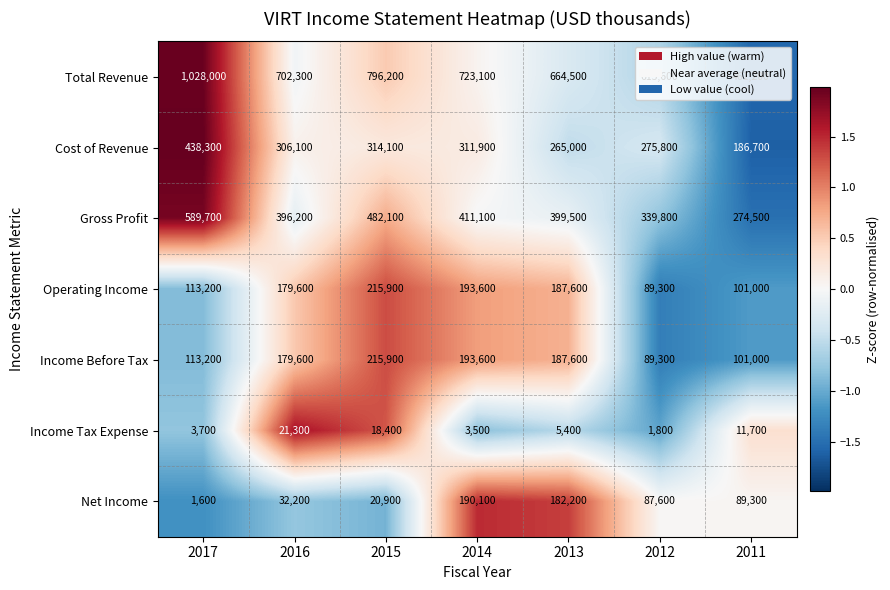

What is the difference between the second highest and minimum values in the Income Tax Expense series?

16600